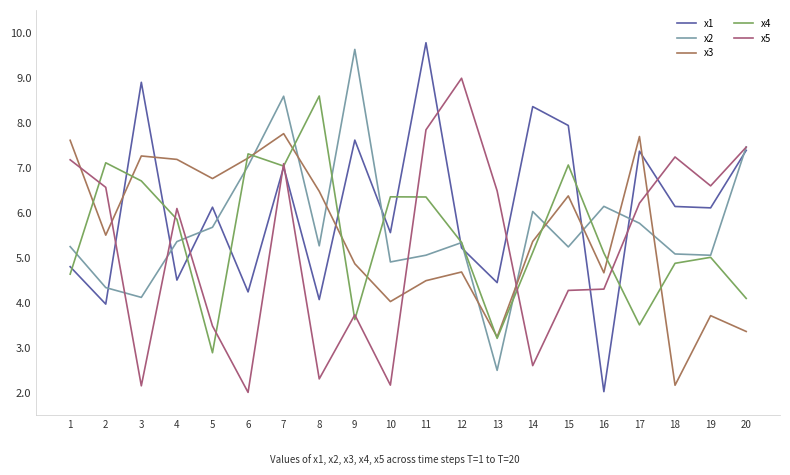

True or false: x3 and x2 cross at least once.

True